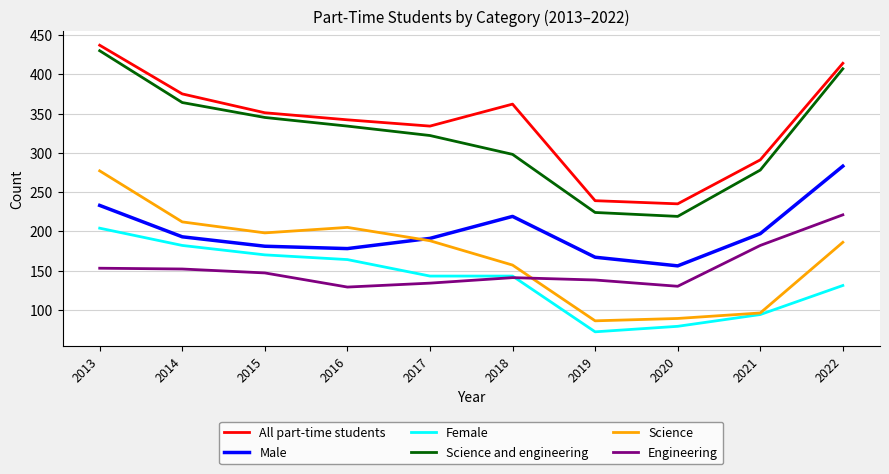

The Science series shows 309 at 2016. True or false?

False